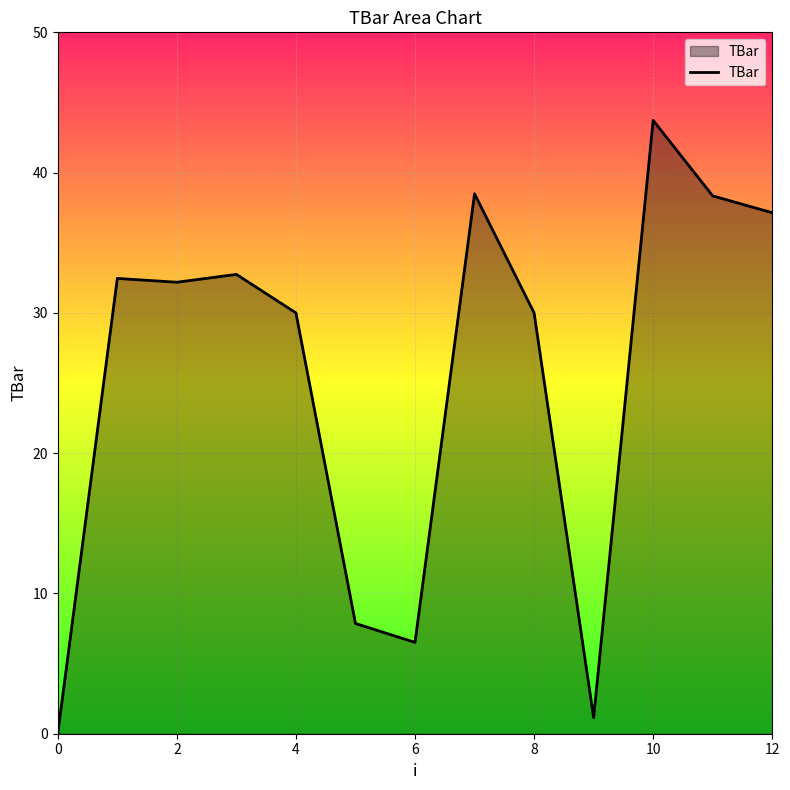

What is the difference between the maximum and minimum values?

43.7